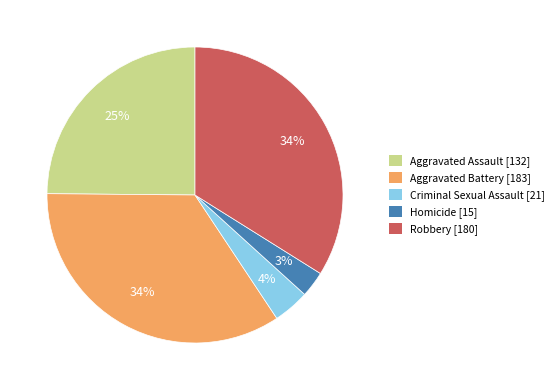

Is it true that Aggravated Battery is 49% of the pie?

False